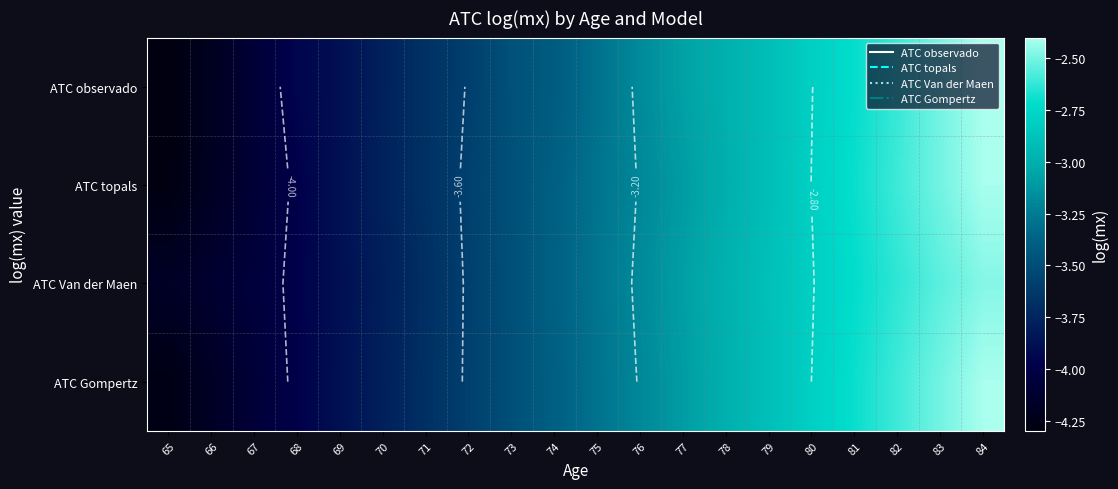

At which category is the sum across all series the highest?

84